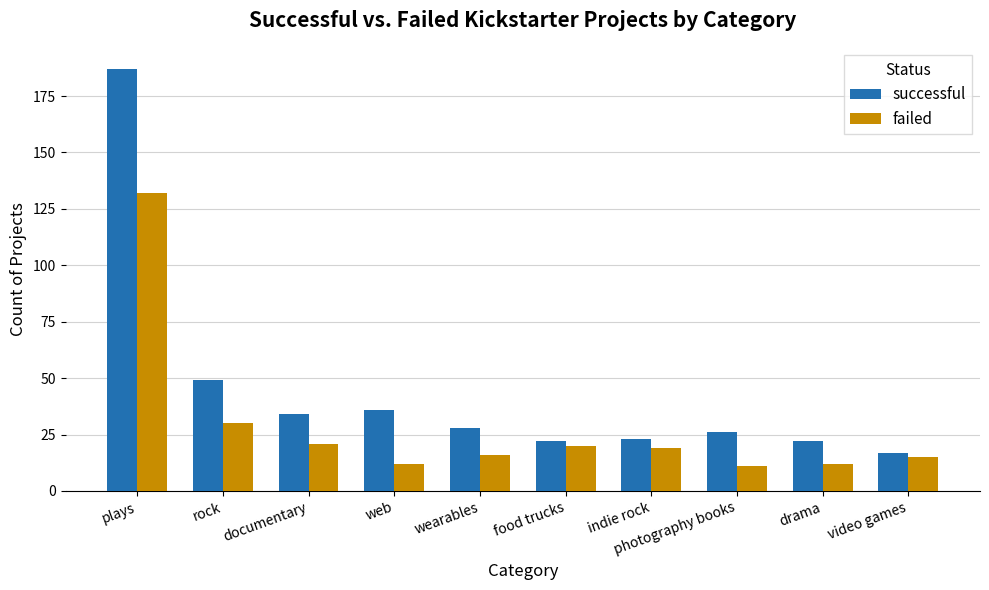

How many bars are there in total?

20